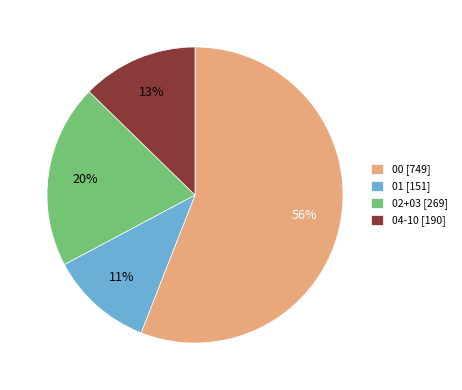

To the nearest percent, what is the difference between the 00 [749] and 02+03 [269] slice percentages?

36%